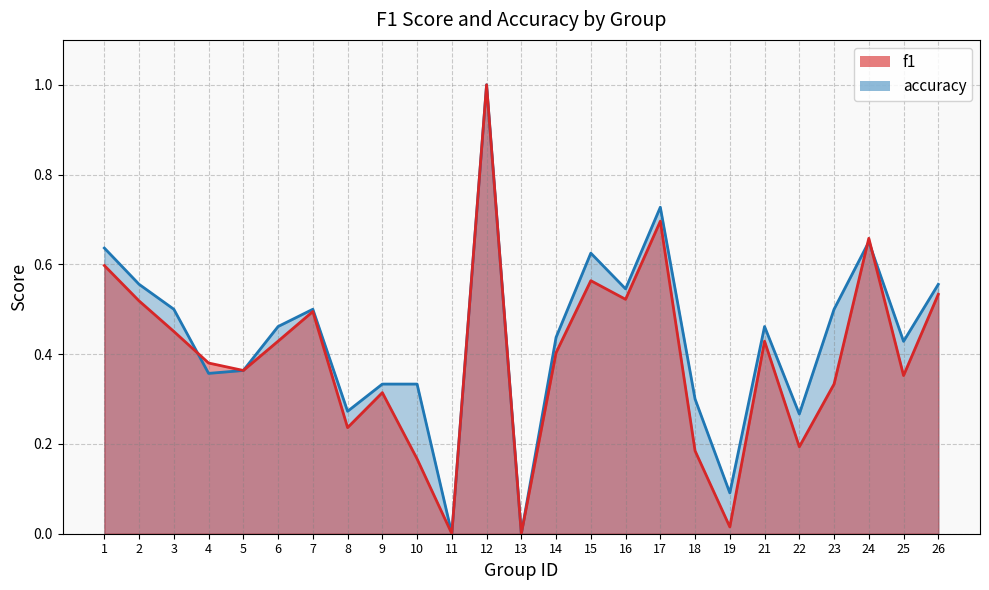

At which label is f1 closest to 0?

11